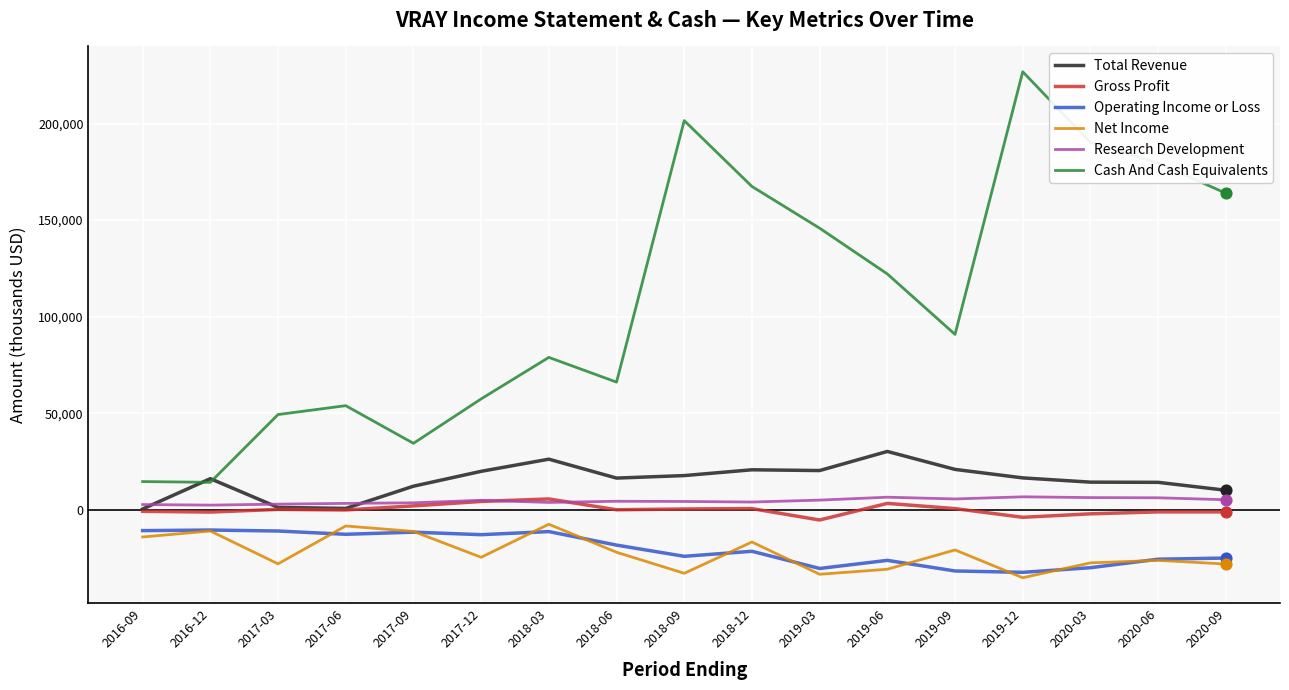

Which series has the largest total across all categories?

Cash And Cash Equivalents